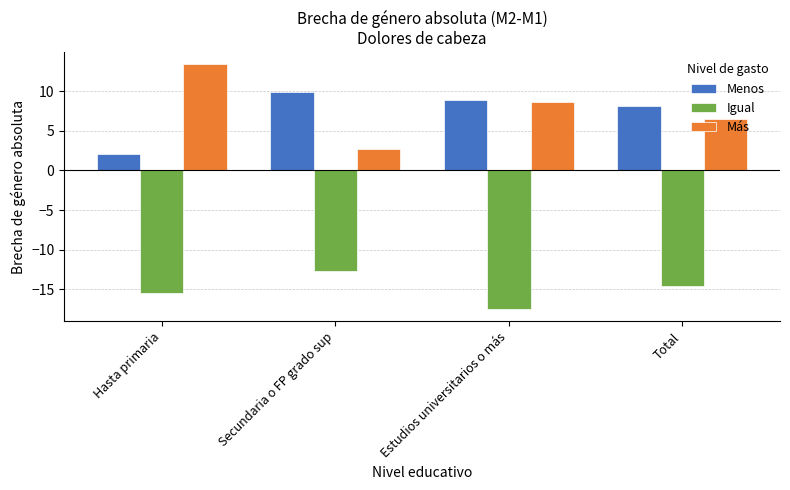

What is the difference between the highest and lowest values at Hasta primaria?

28.9